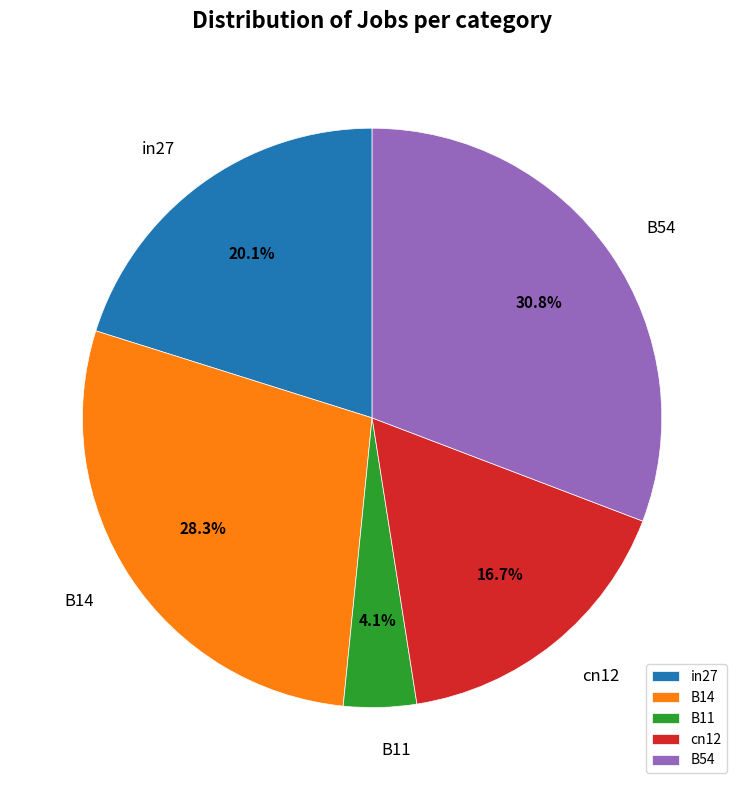

To the nearest percent, what is the average slice percentage?

20%